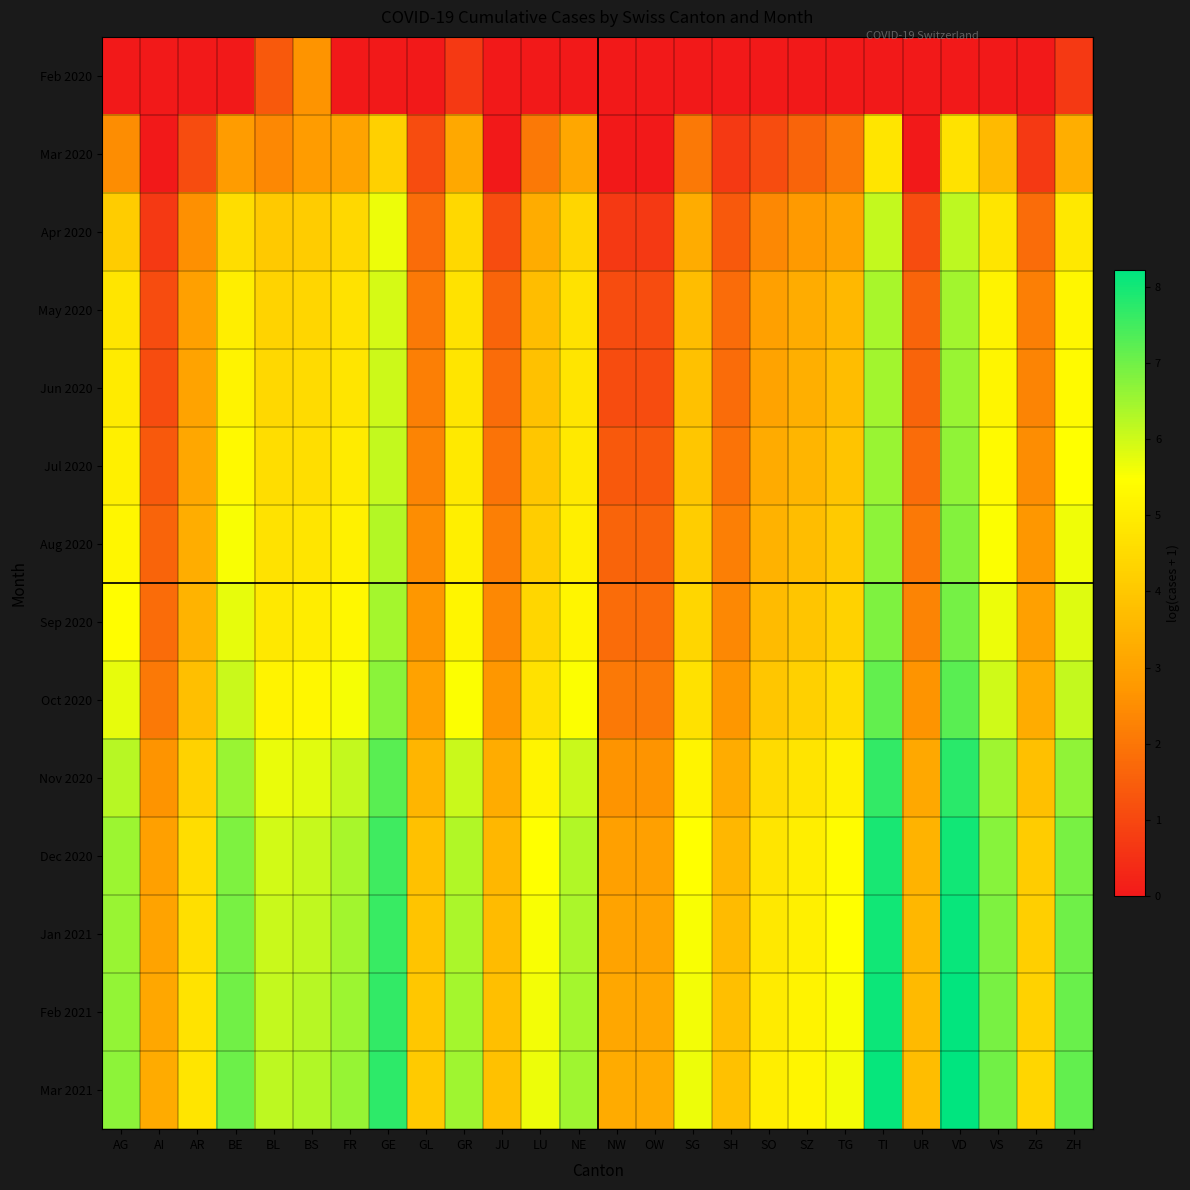

Rank the series at GR from lowest to highest value.

Feb 2020, Mar 2020, Apr 2020, May 2020, Jun 2020, Jul 2020, Aug 2020, Sep 2020, Oct 2020, Nov 2020, Dec 2020, Jan 2021, Feb 2021, Mar 2021